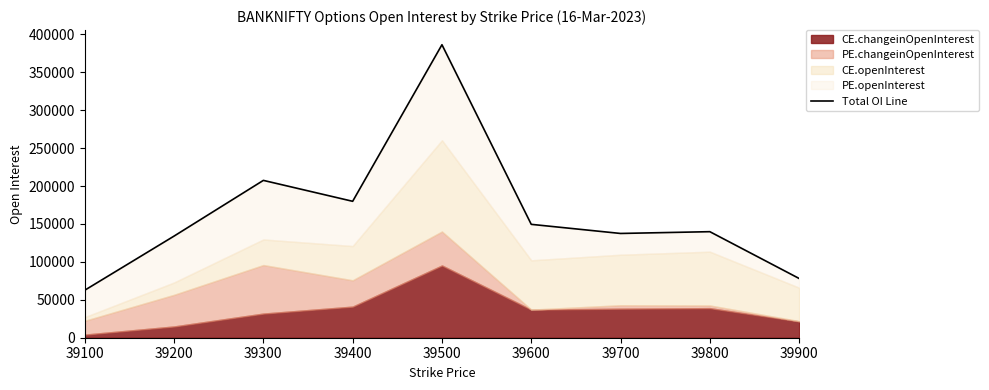

True or false: the data has more than 1 interior local peaks.

True